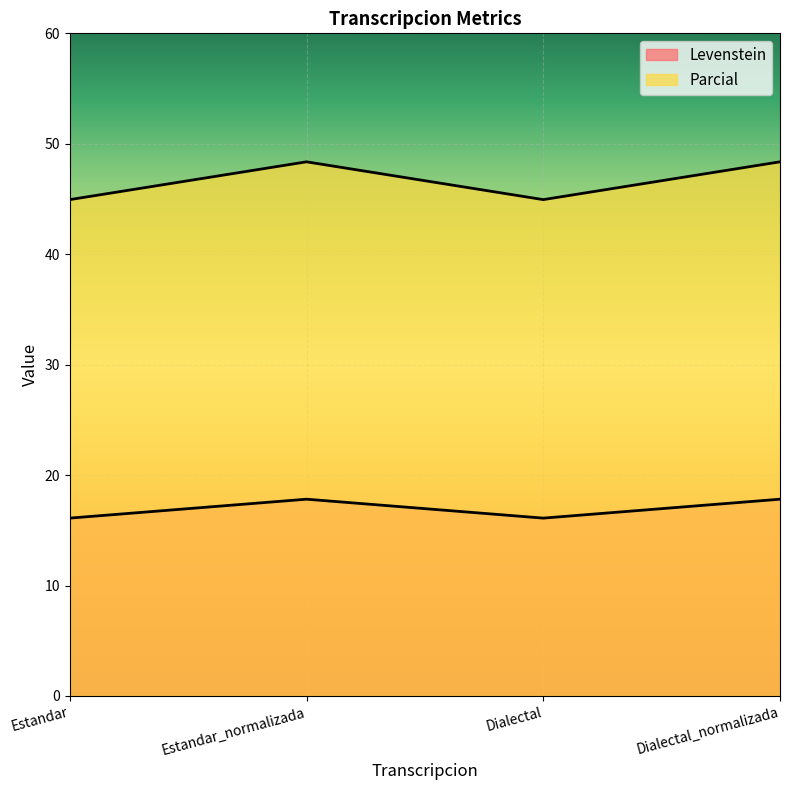

List the series in order of their peak value, lowest first.

Levenstein, Parcial